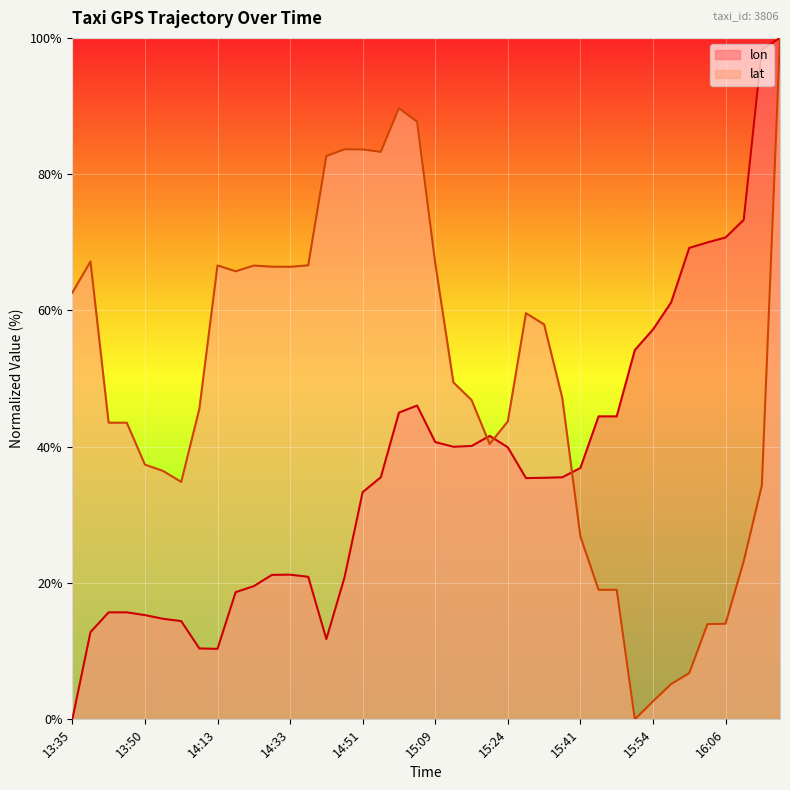

At how many categories does at least one series exceed 34?

40